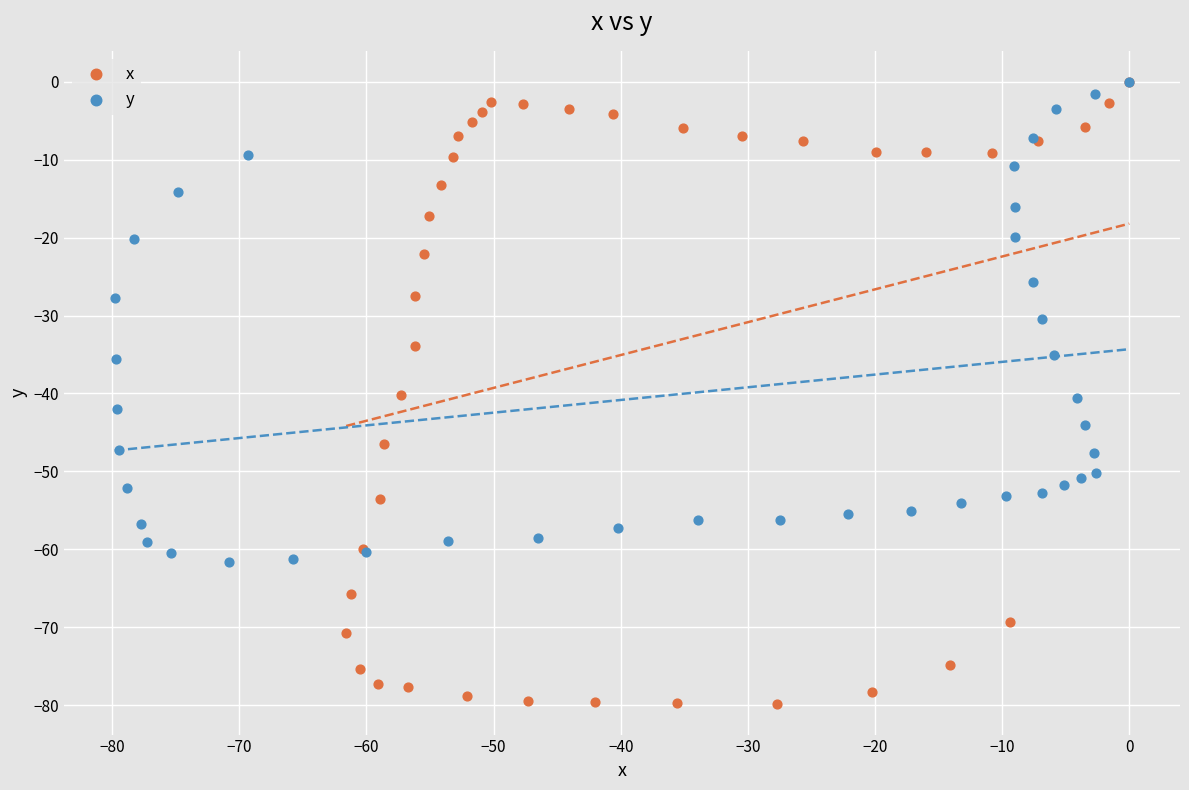

Which series reaches the minimum Y coordinate?

x